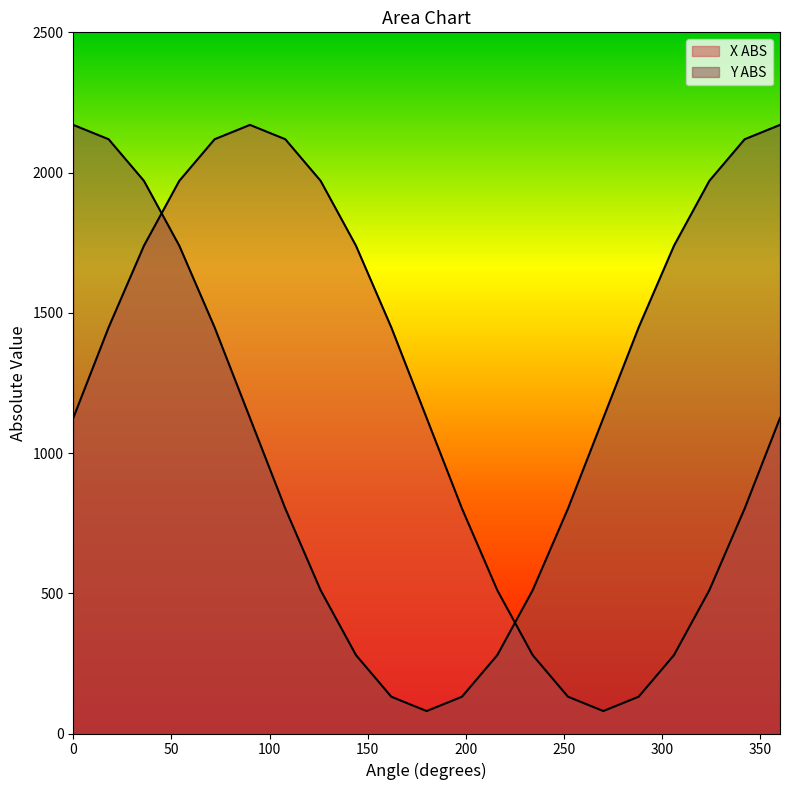

The value of Y ABS at 0 is 2170.0. True or false?

True